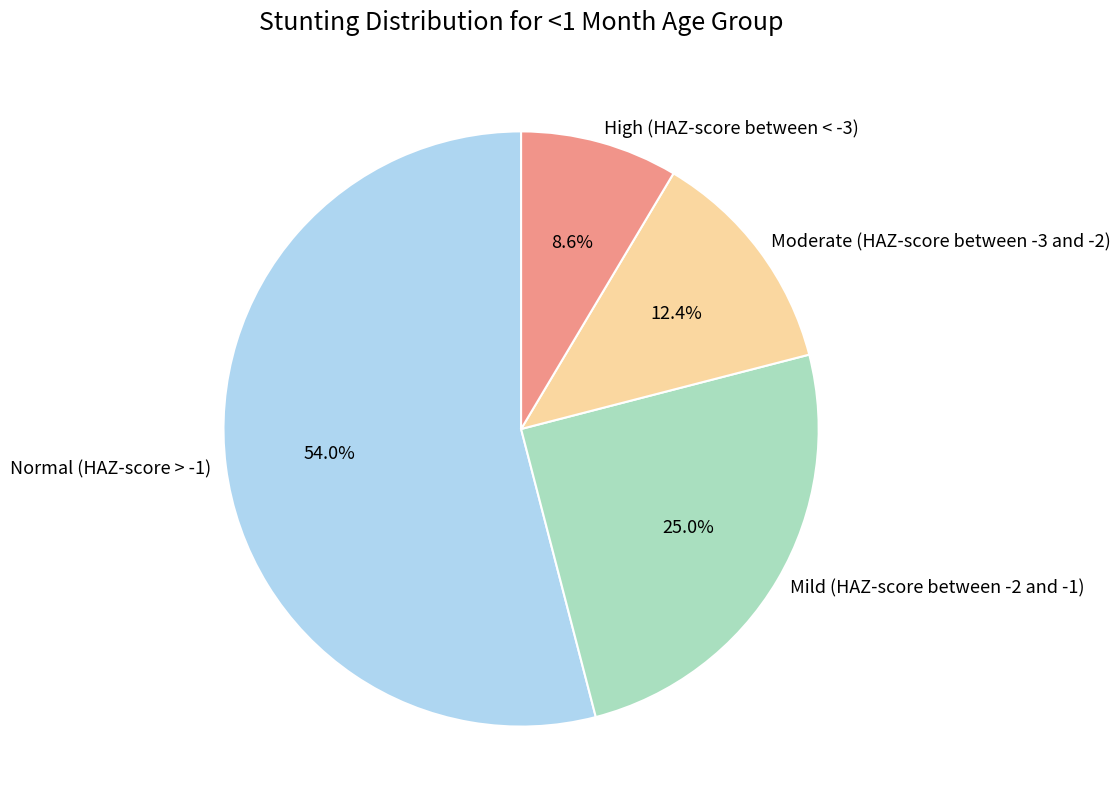

Which category has the biggest portion of the pie?

Normal (HAZ-score > -1)